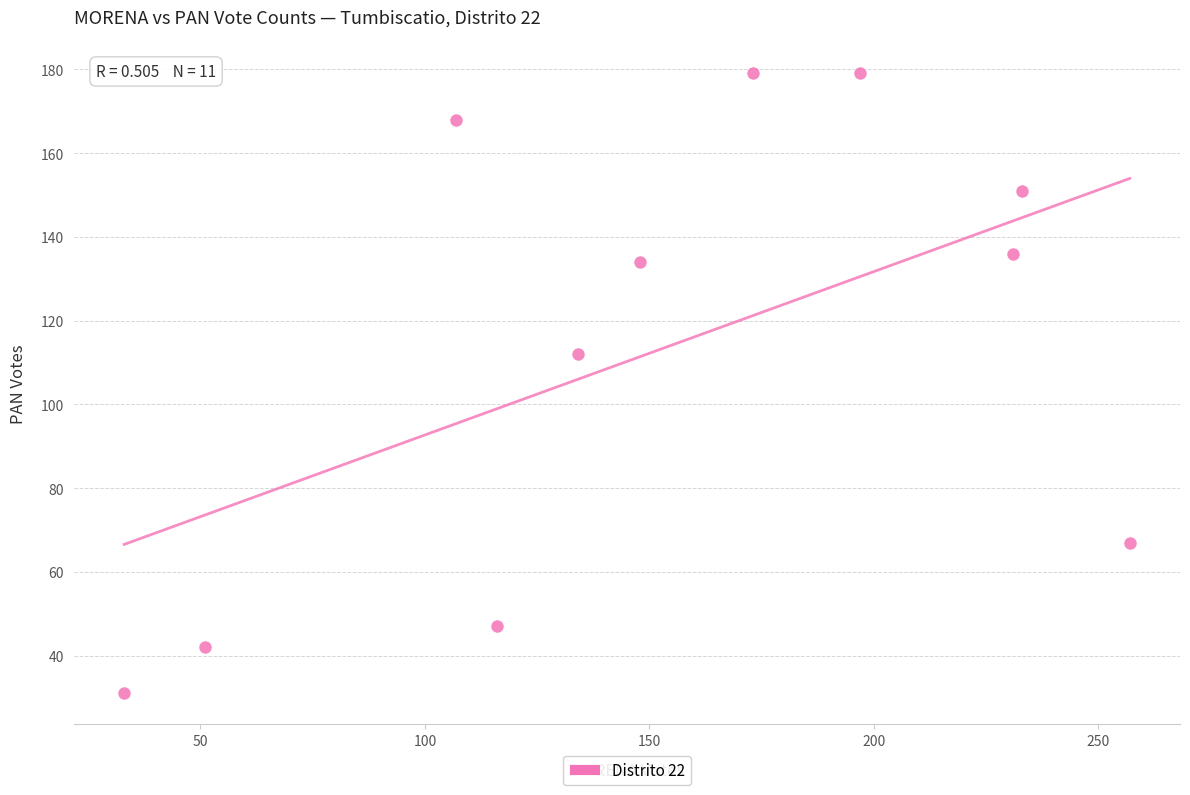

What is the average Y value?

113